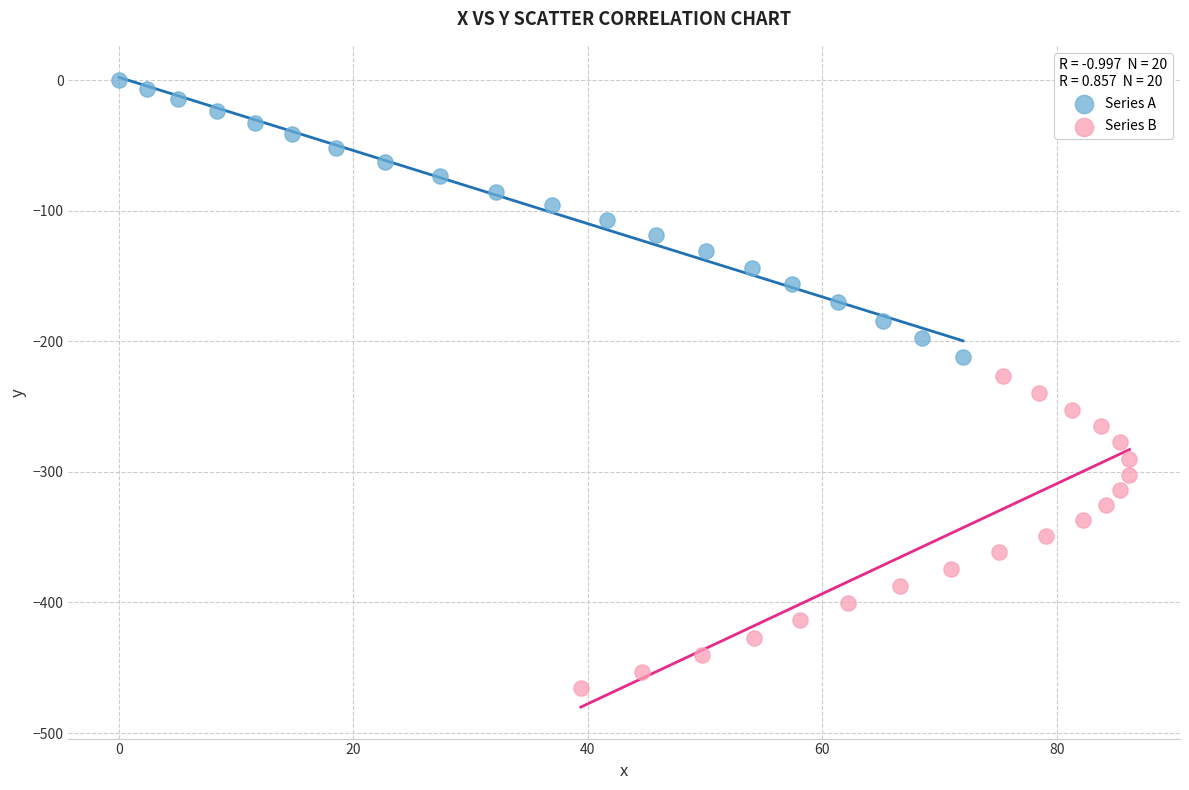

Which series reaches the minimum Y coordinate?

Series B